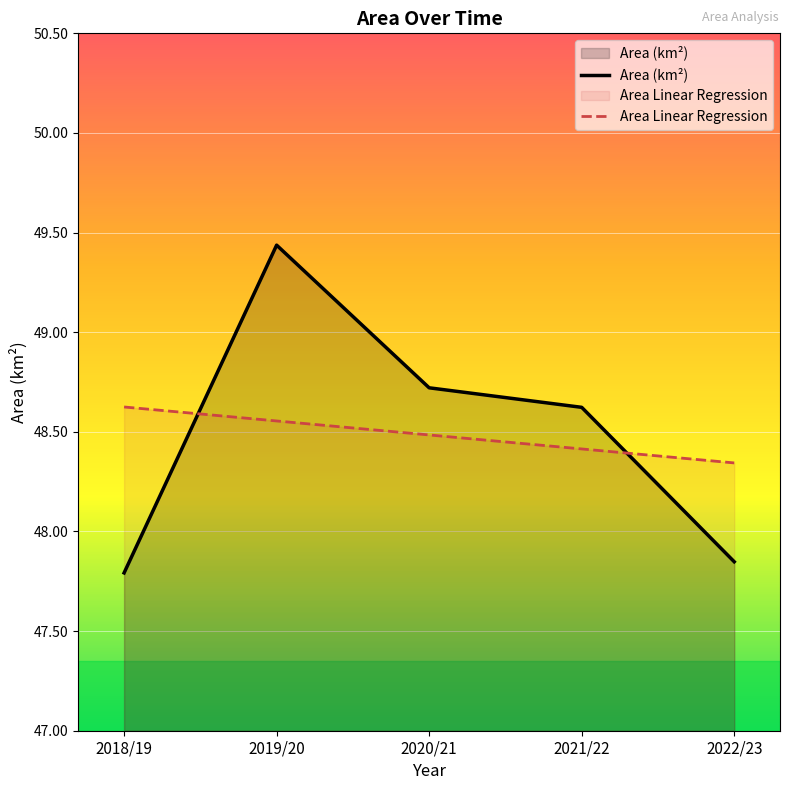

Which series has the largest range (max minus min)?

Area (km²)